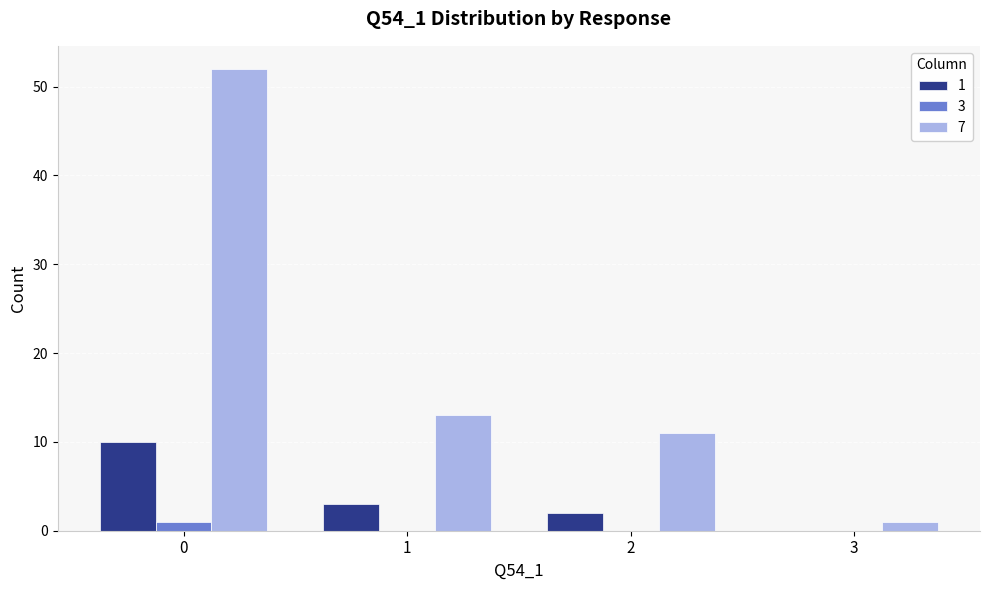

The value of 7 at 2 is 5. True or false?

False